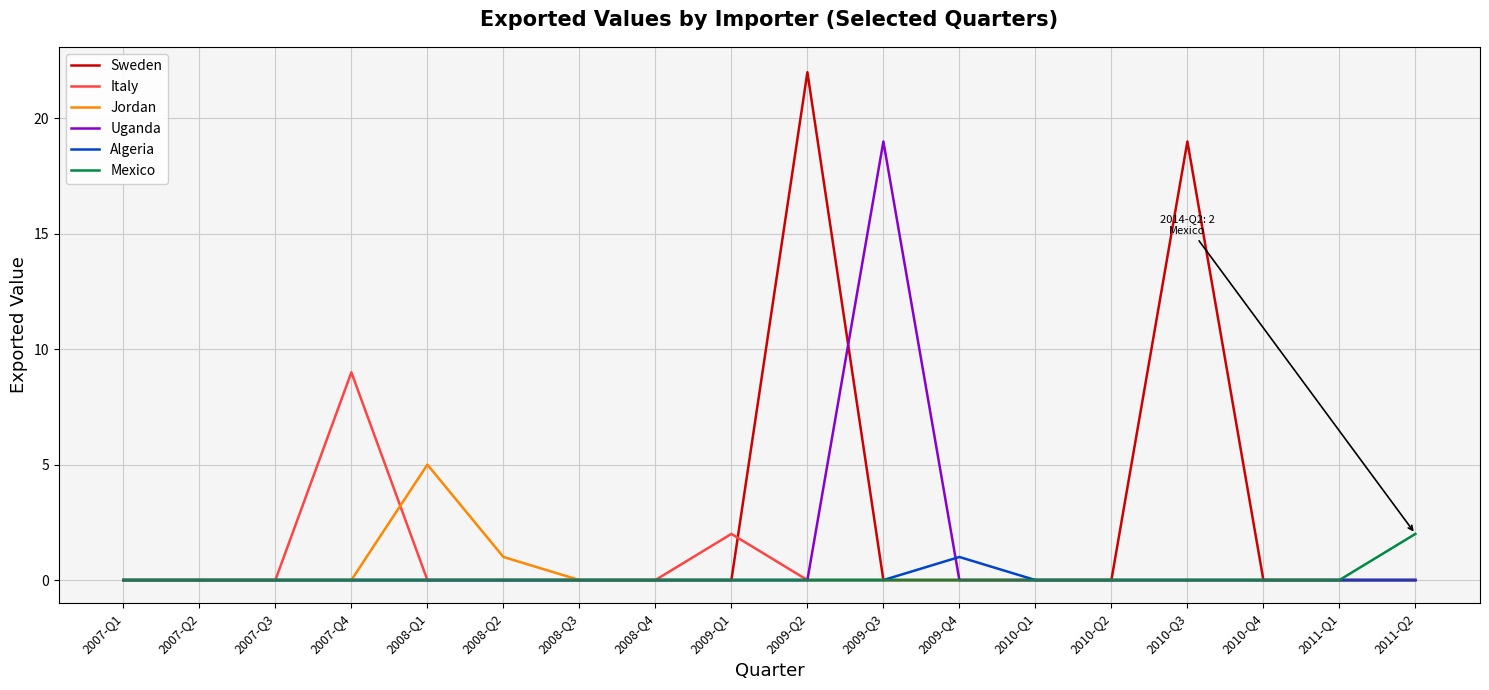

What position from the left is 2007-Q4?

4